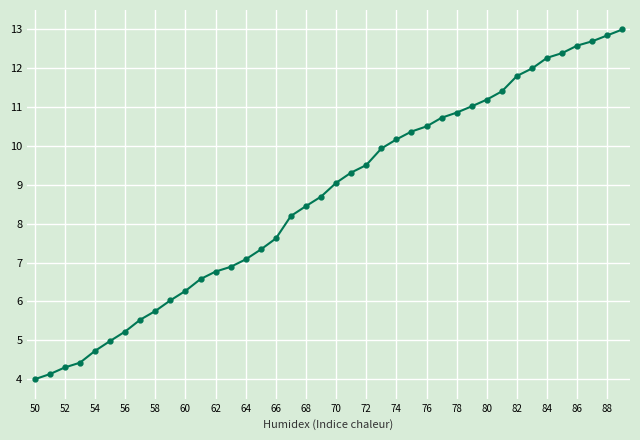

Reading right to left, transcribe all the data shown in this chart.

13.0	12.8	12.7	12.6	12.4	12.3	12.0	11.8	11.4	11.2	11.0	10.9	10.7	10.5	10.4	10.2	9.9	9.5	9.3	9.1	8.7	8.5	8.2	7.6	7.3	7.1	6.9	6.8	6.6	6.3	6.0	5.8	5.5	5.2	5.0	4.7	4.4	4.3	4.1	4.0